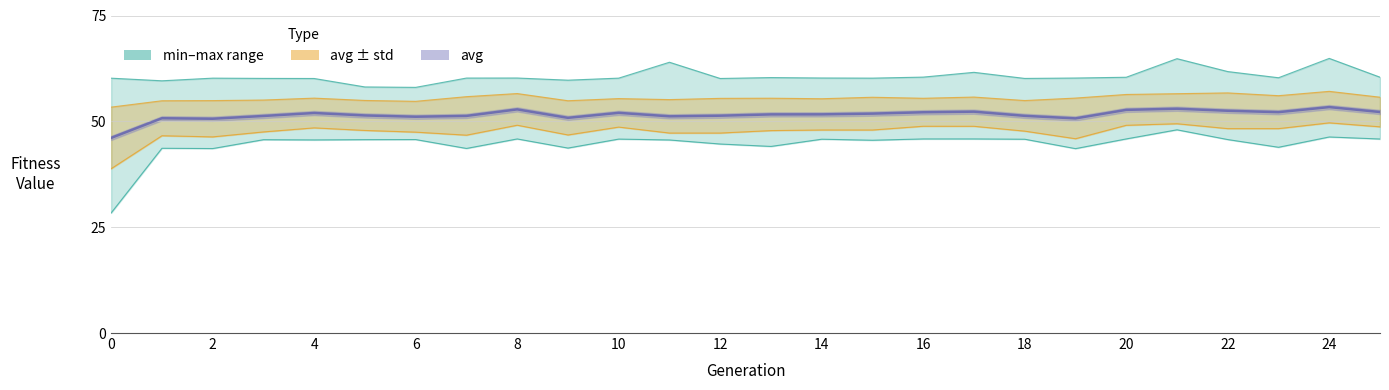

What is the difference between the maximum and second lowest values in the max series?

6.7